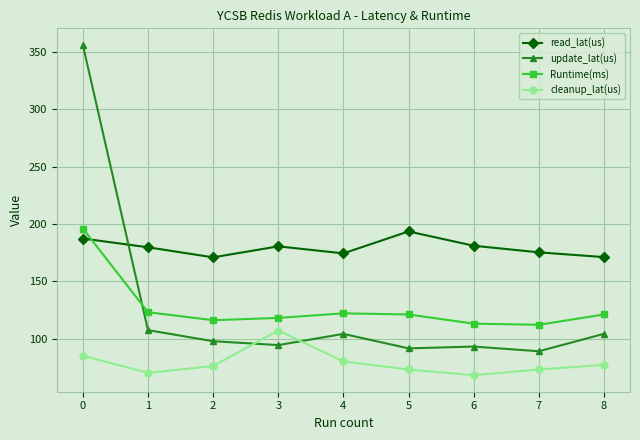

What is the total value across all series at 3?

499.7